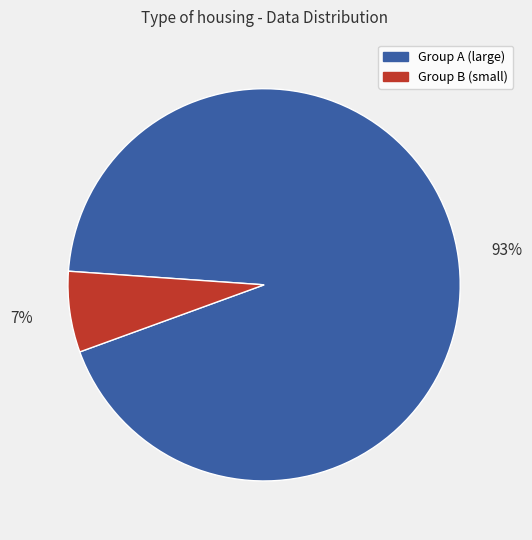

Is there a majority slice in this chart?

Yes